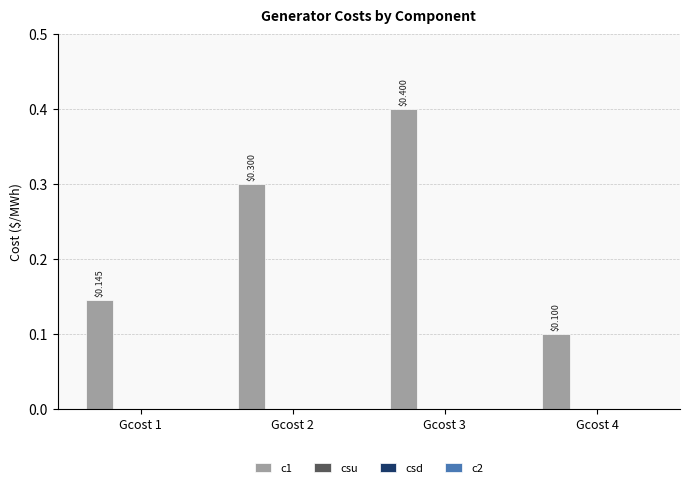

What is the sum of all values?

0.9